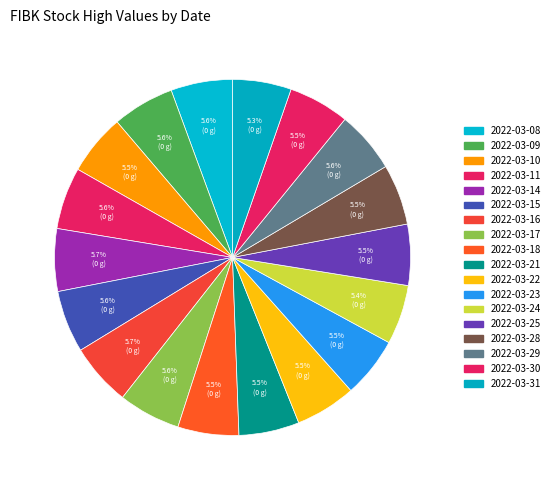

Count the number of slices in the pie.

18